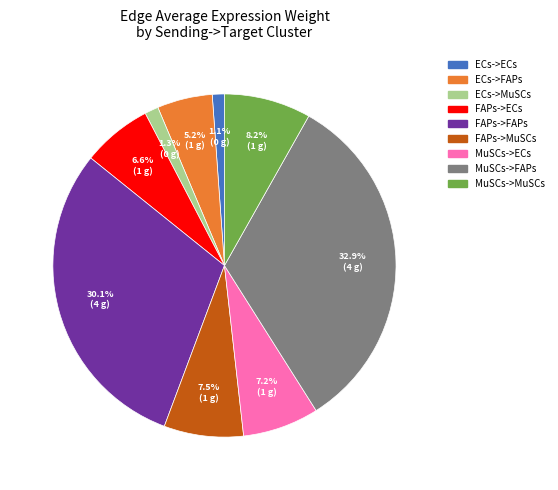

Is there any slice that represents more than half of the pie?

No